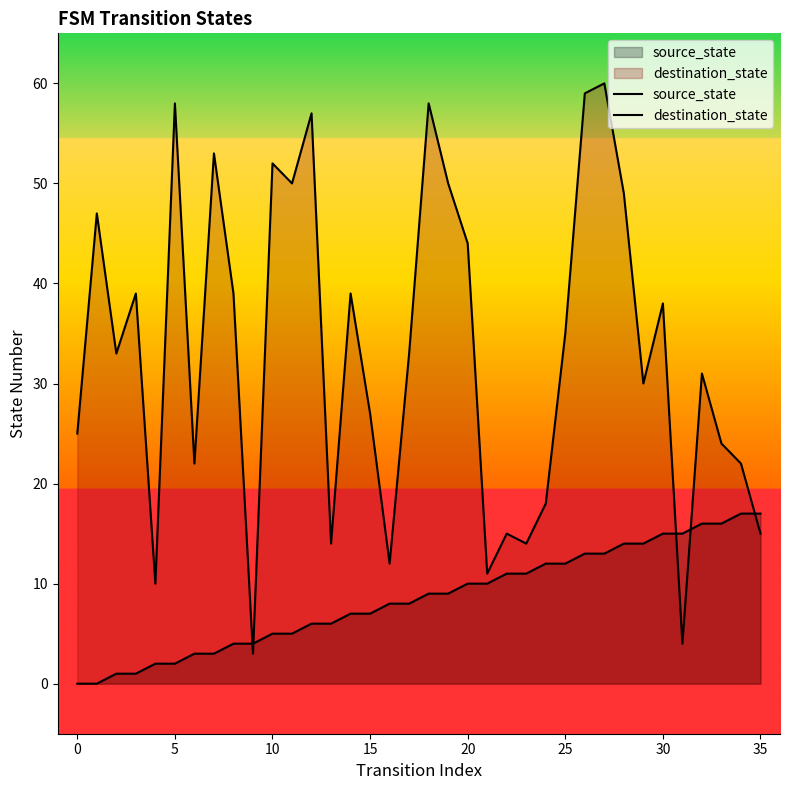

Which series contains the highest Y value?

destination_state